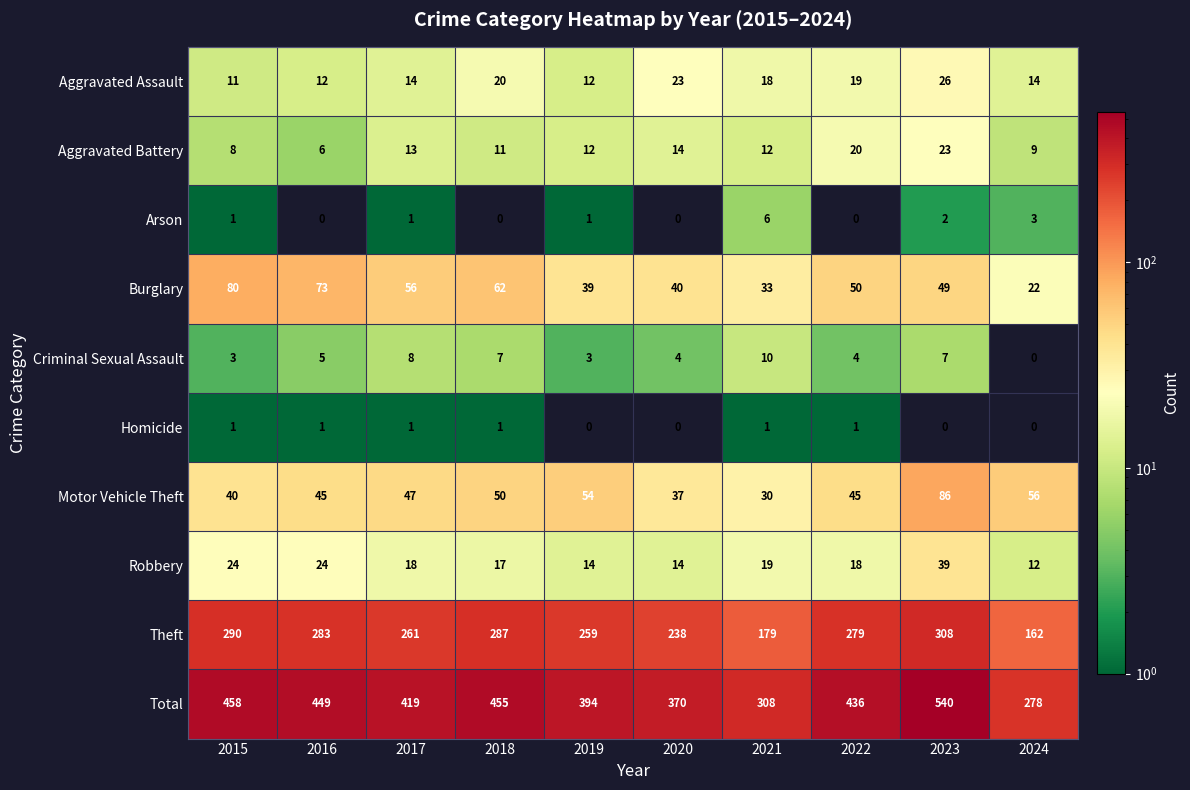

At which label does Total reach its minimum?

2024